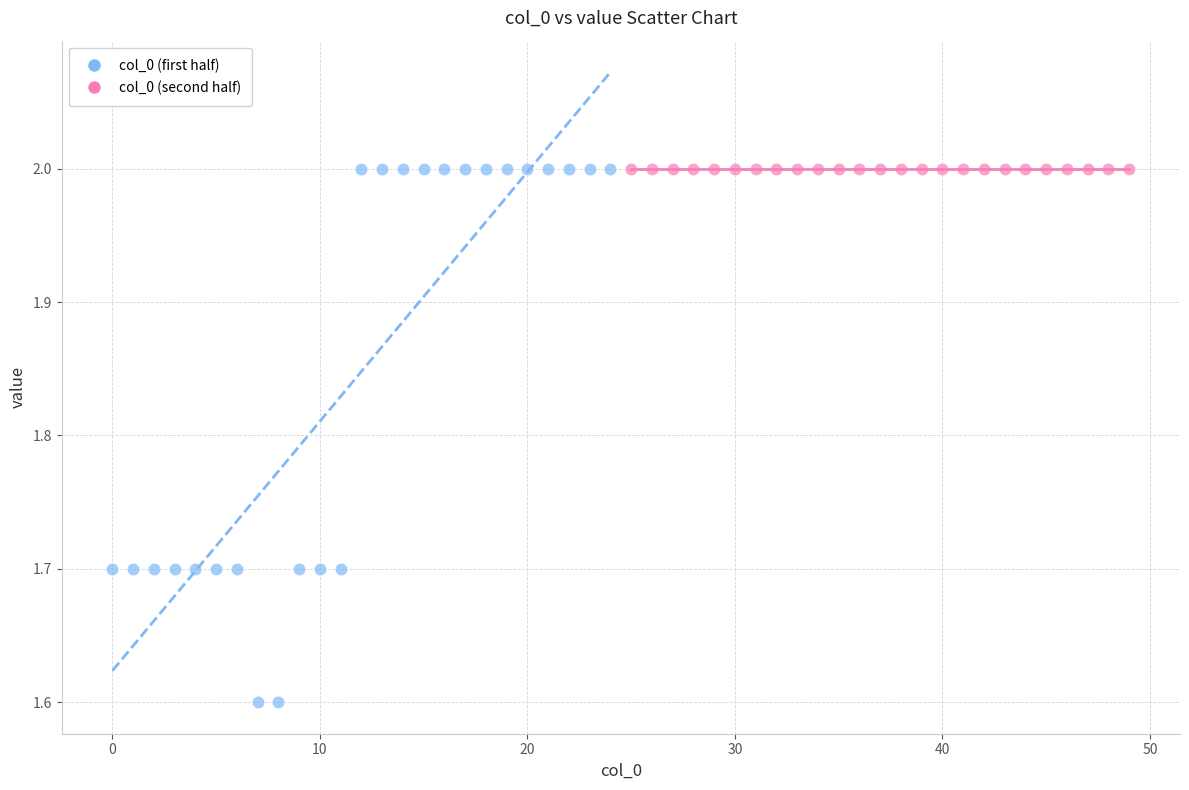

Which series contains the lowest Y value?

col_0 (first half)